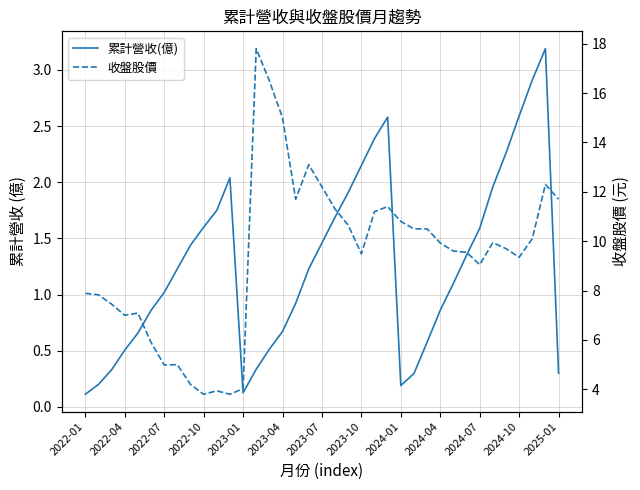

What is the sum of all 收盤股價 values?

346.3